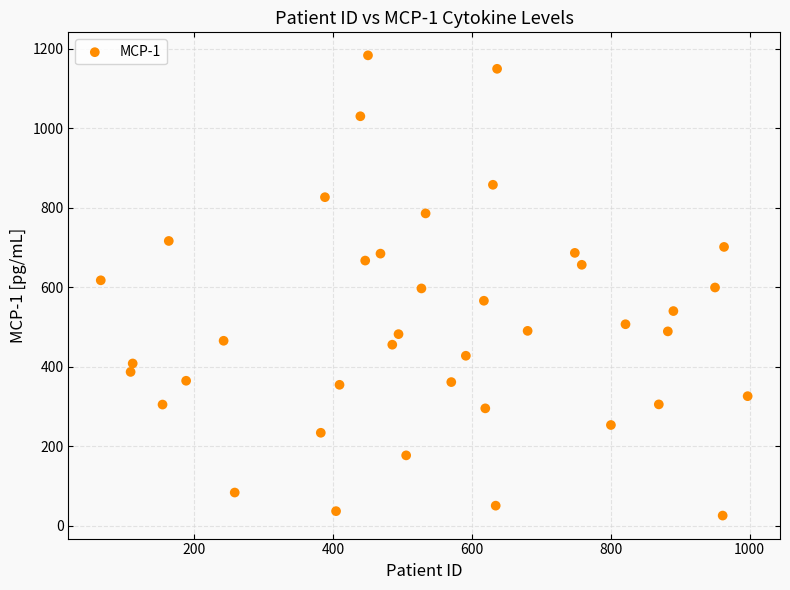

What is the range of Y values (max minus min)?

1158.3